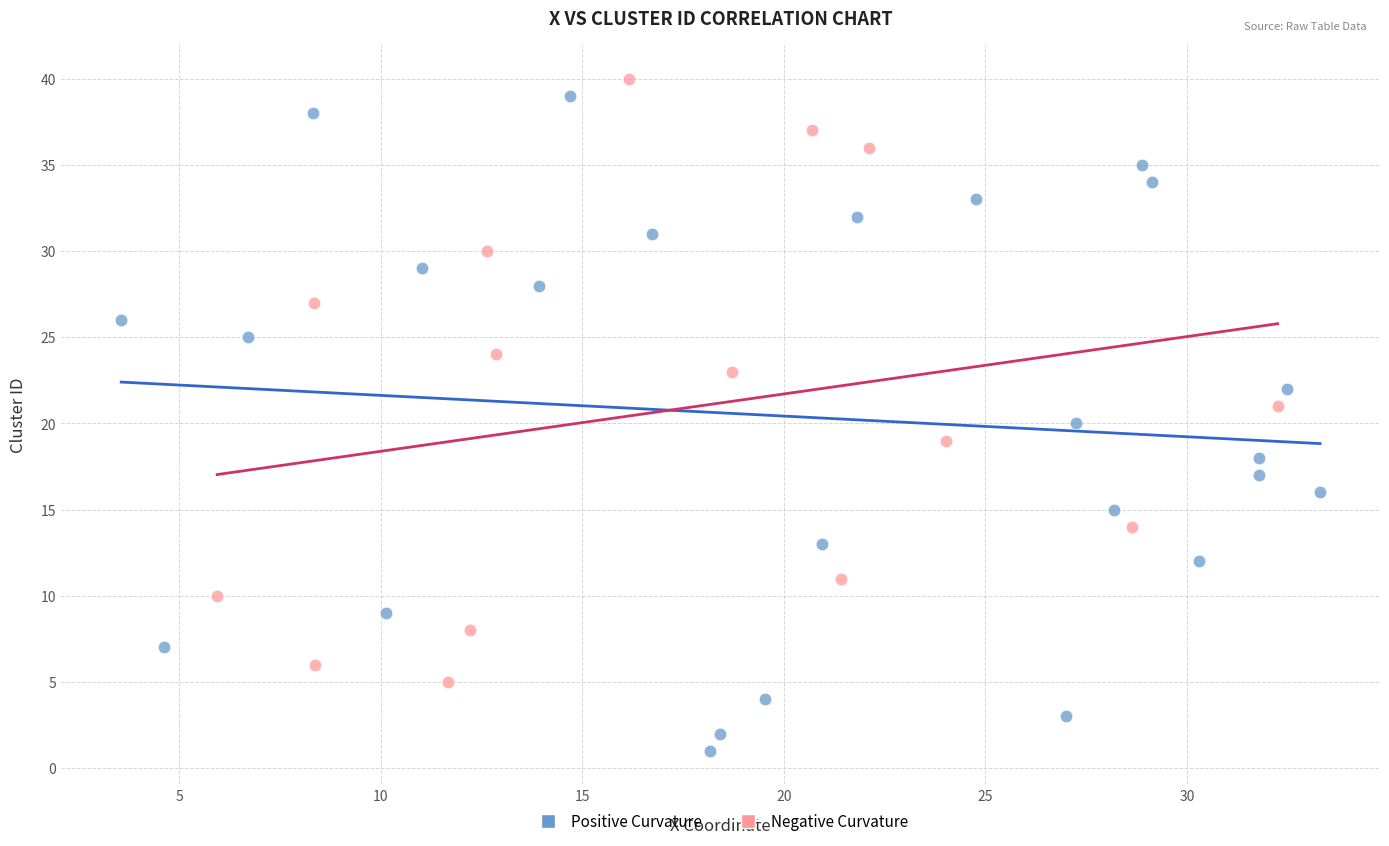

Which series contains the highest Y value?

Negative Curvature